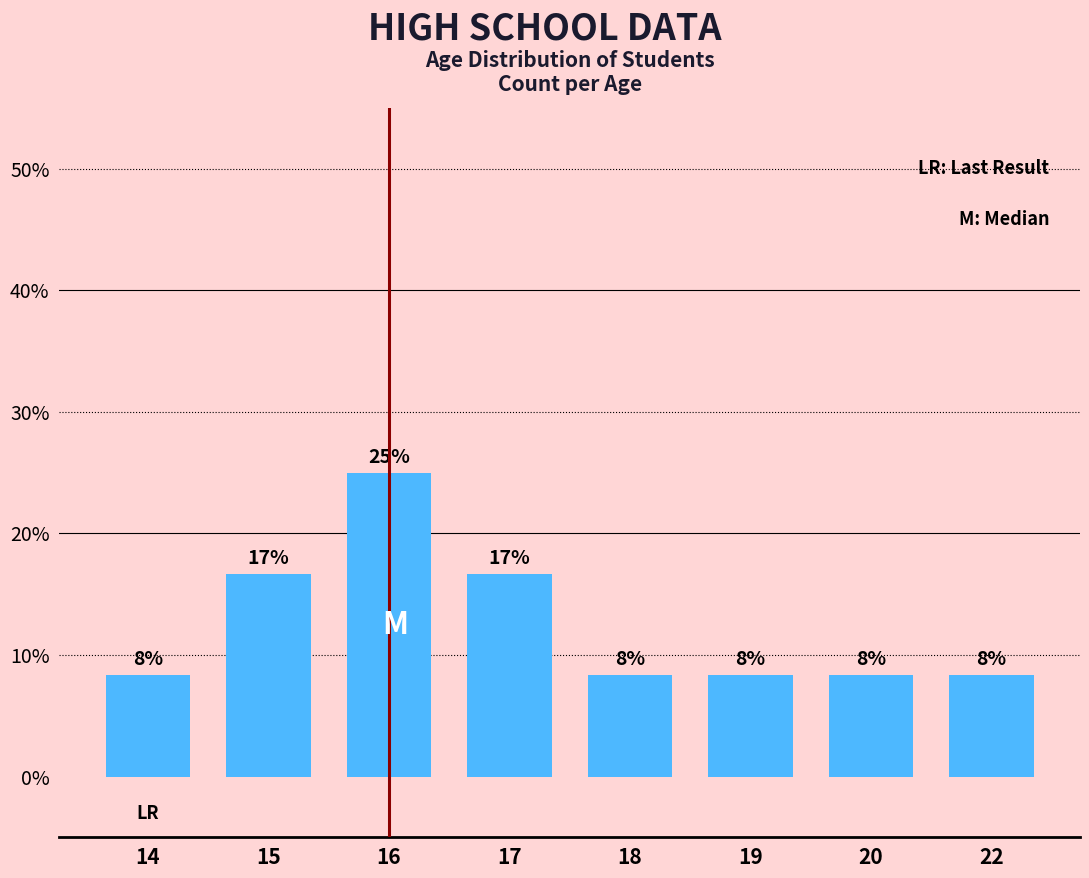

List the labels in order of value, largest first.

16, 15, 17, 14, 18, 19, 20, 22